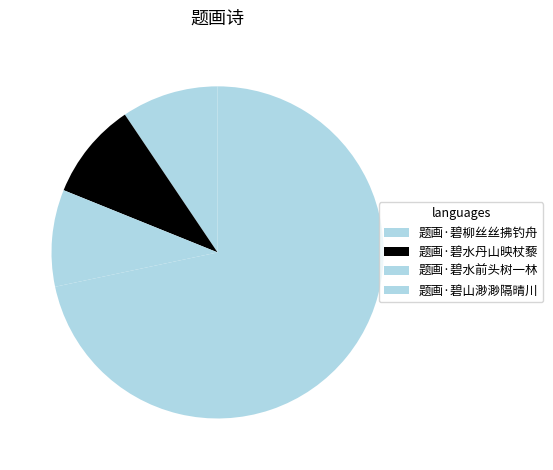

How many segments does this pie chart have?

4